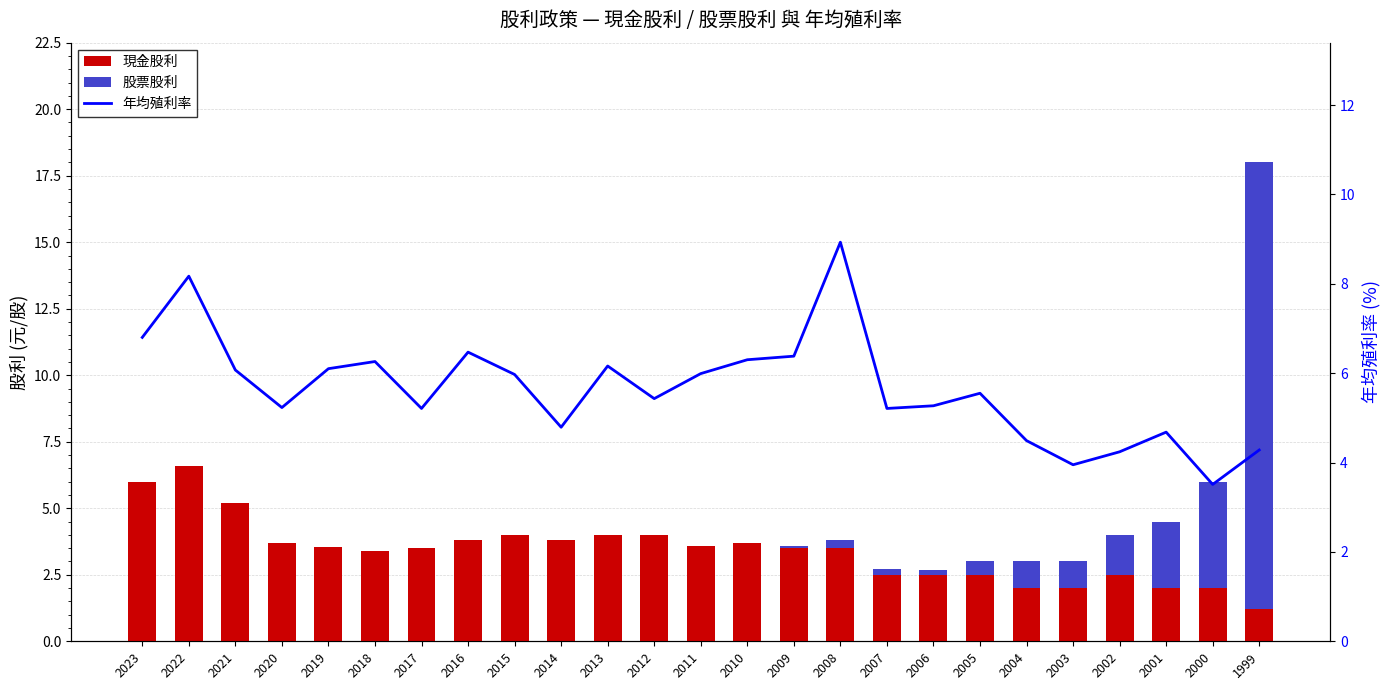

What is the difference between the highest and lowest values at 1999?

15.6